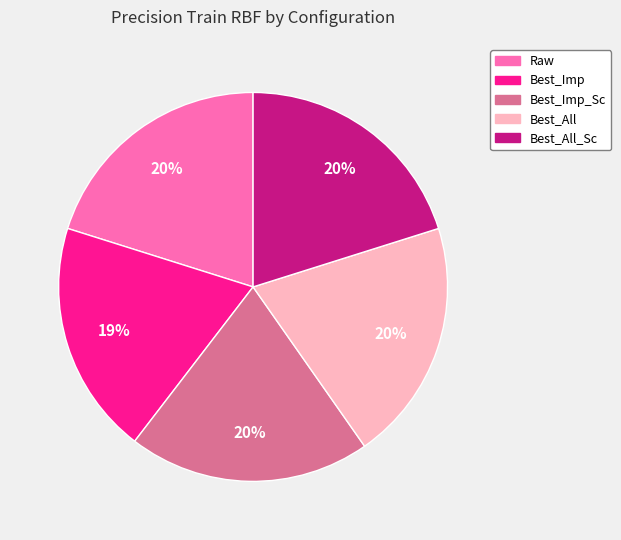

To the nearest percent, what is the average slice percentage?

20%